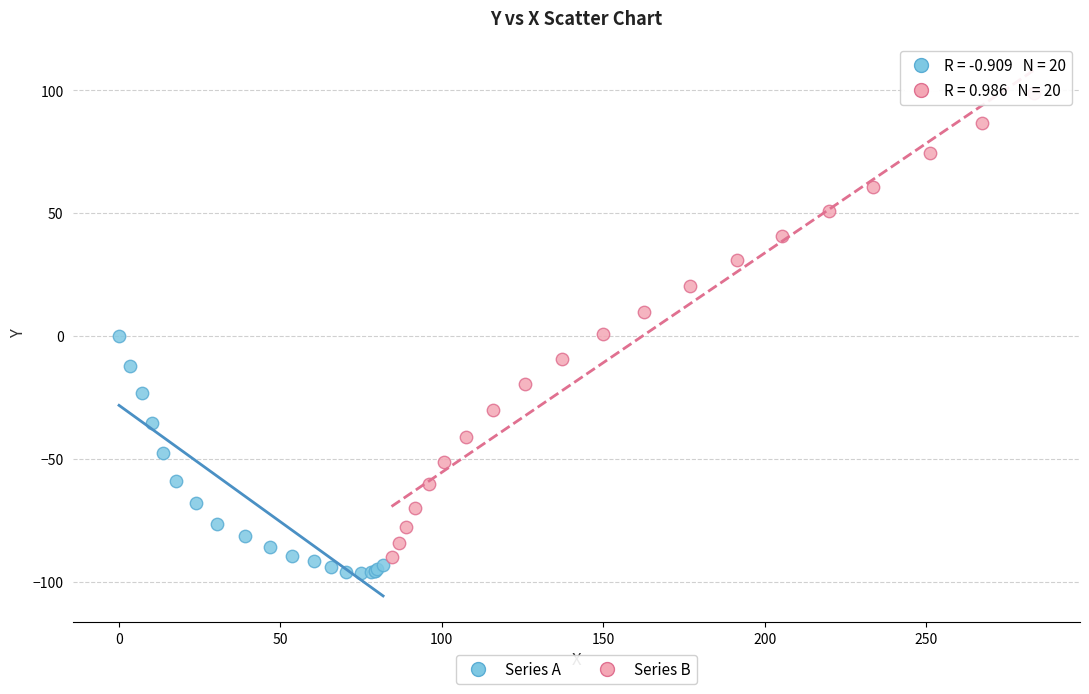

Which series has the largest Y range (max minus min)?

Series B